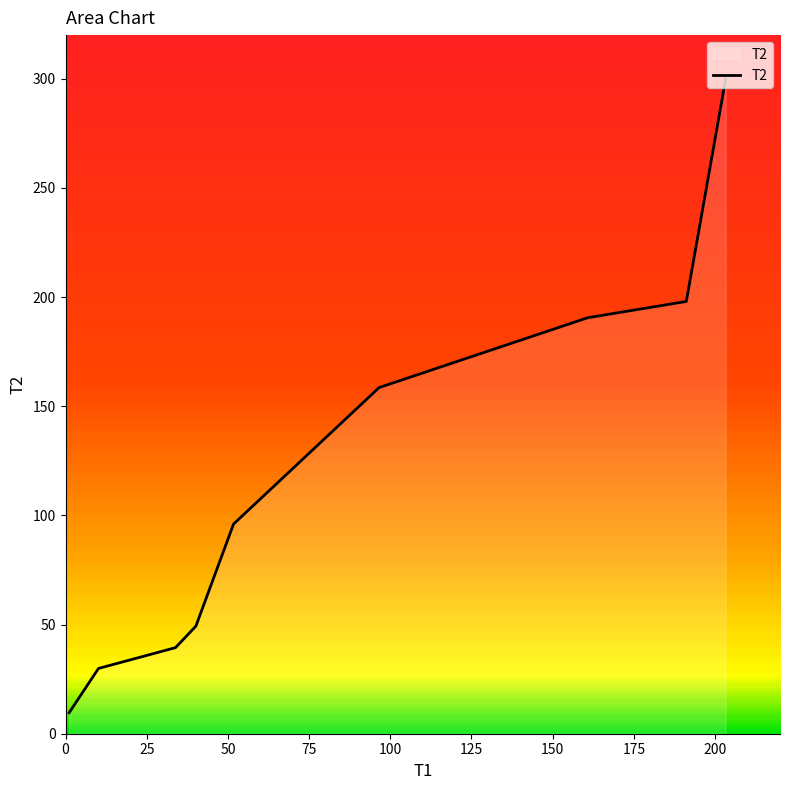

What is the difference between the maximum and minimum values?

290.4